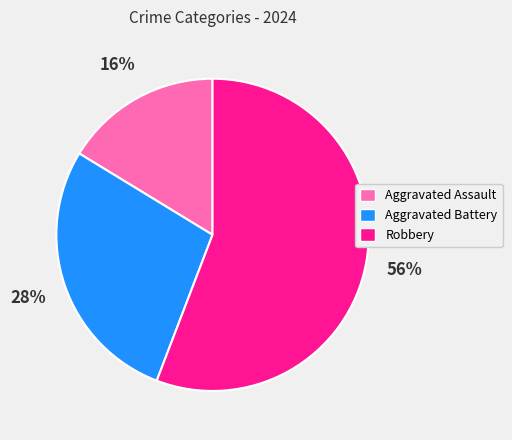

Is the sum of Aggravated Battery and Aggravated Assault greater than half?

No